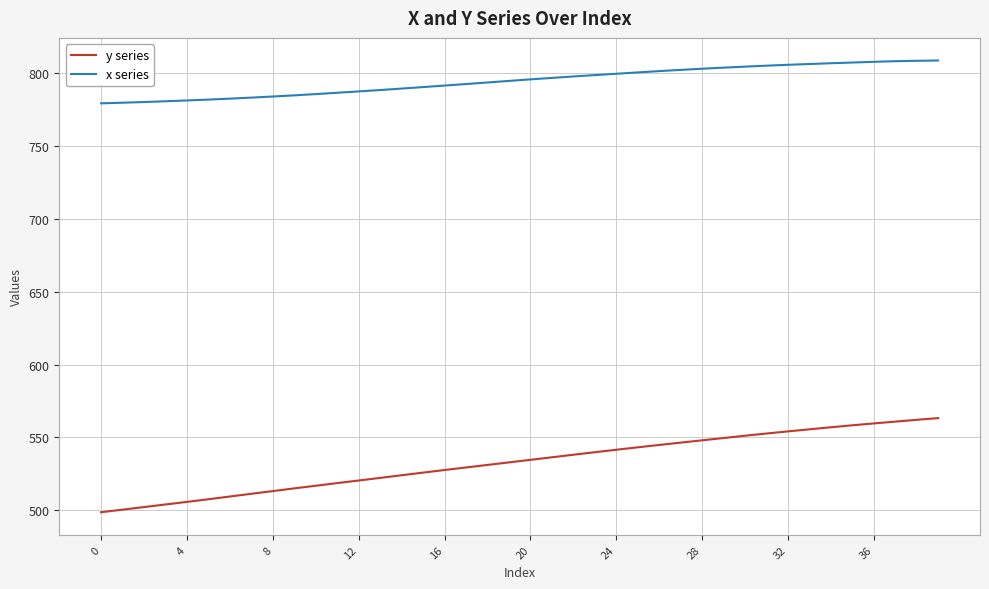

What is the difference between the second highest and minimum values in the x series series?

29.2